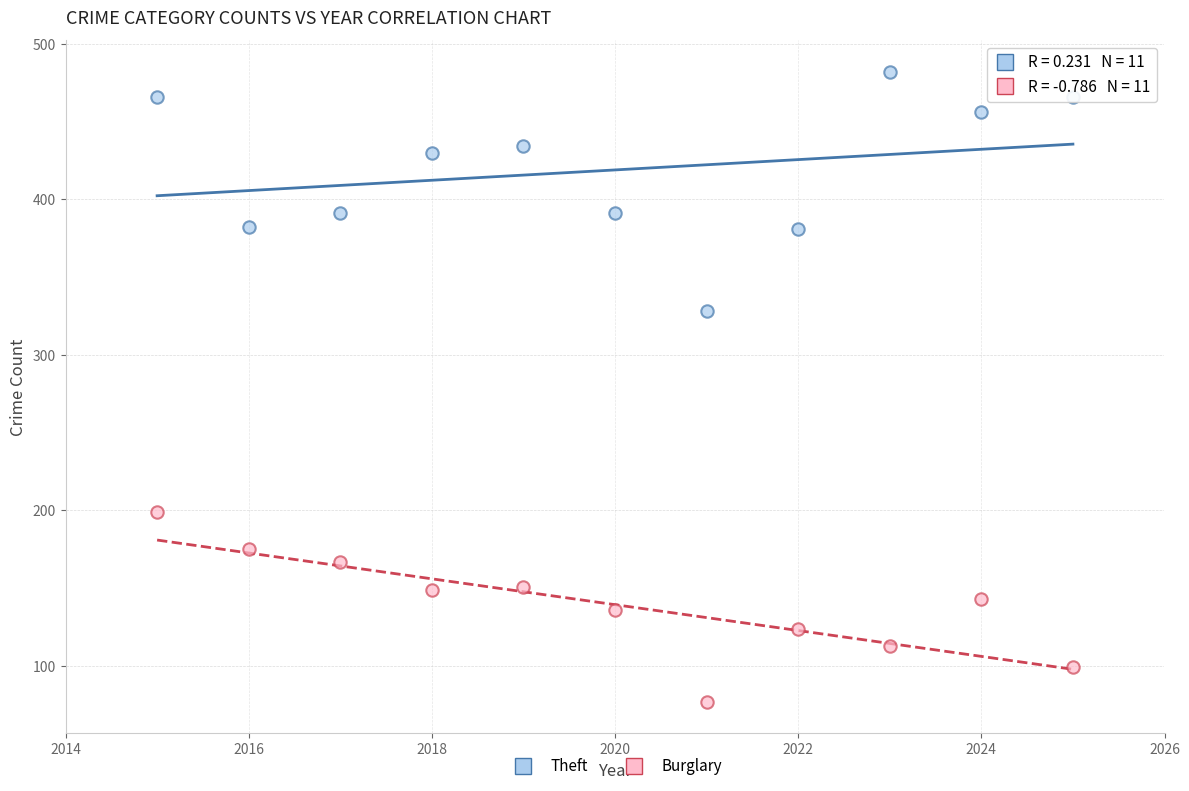

Which series contains the highest Y value?

Theft